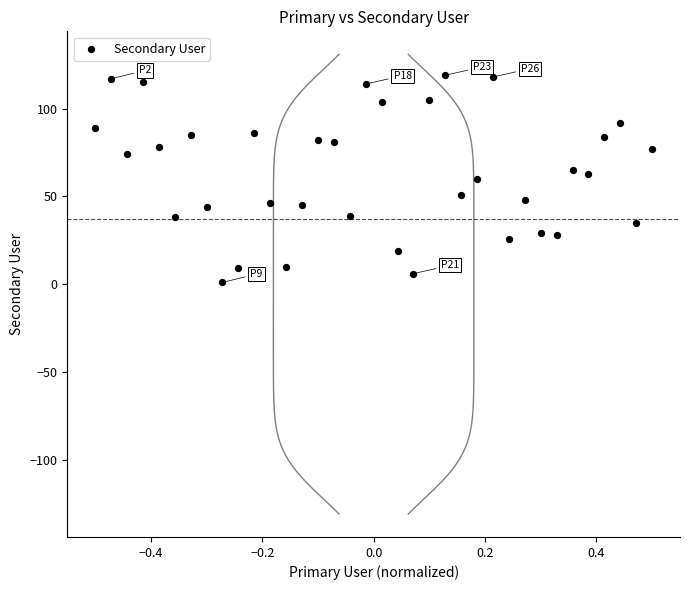

What is the range of Y values (max minus min)?

118